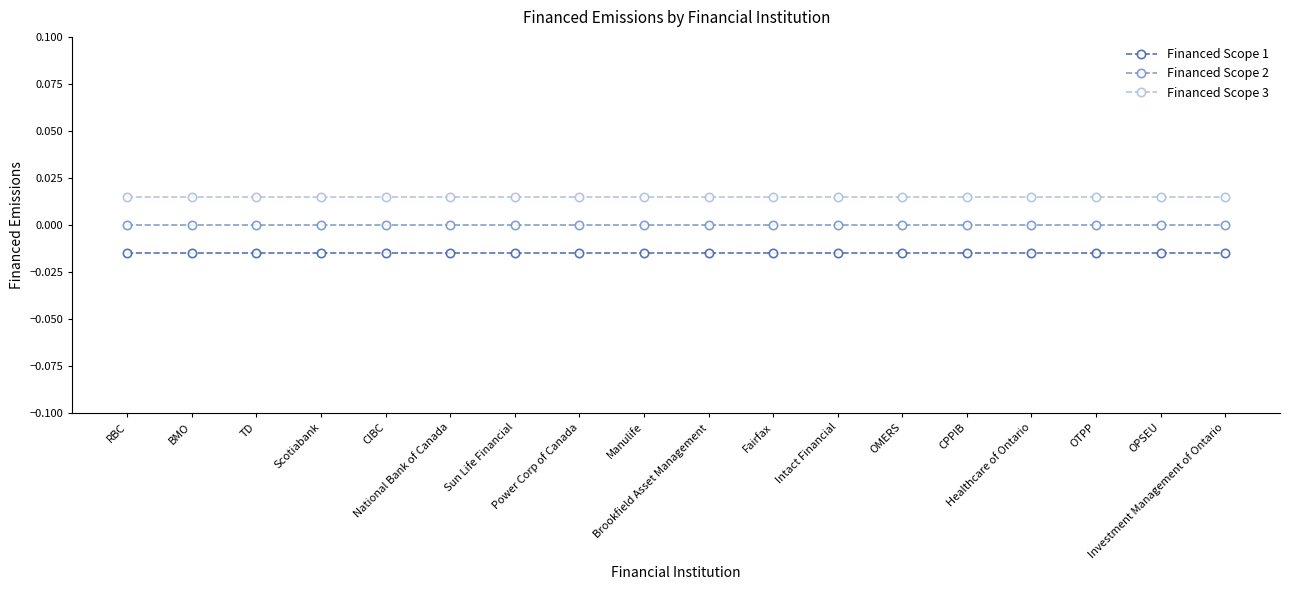

True or false: Financed Scope 3 has a value of 0.0 at Intact Financial.

True